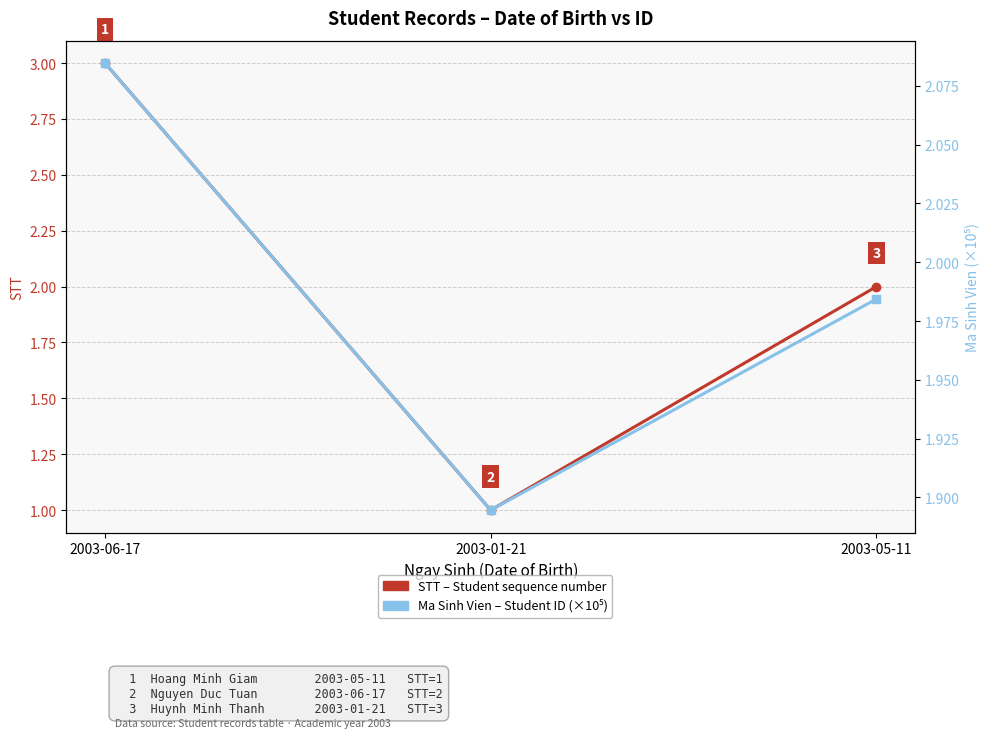

What is the label of the 3rd point from the left?

2003-05-11